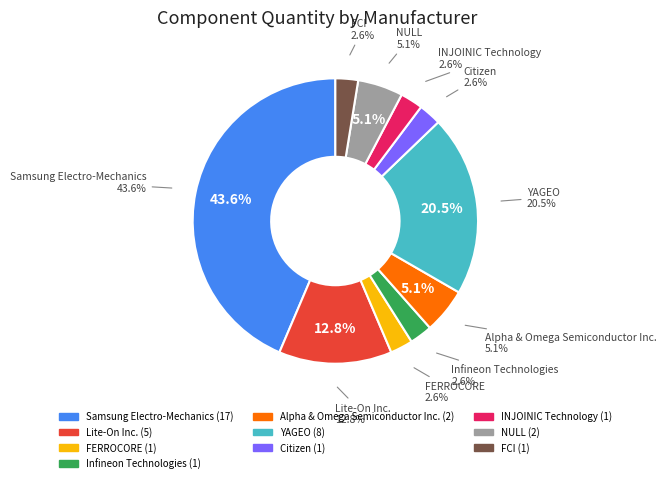

Is there any slice that represents more than half of the pie?

No